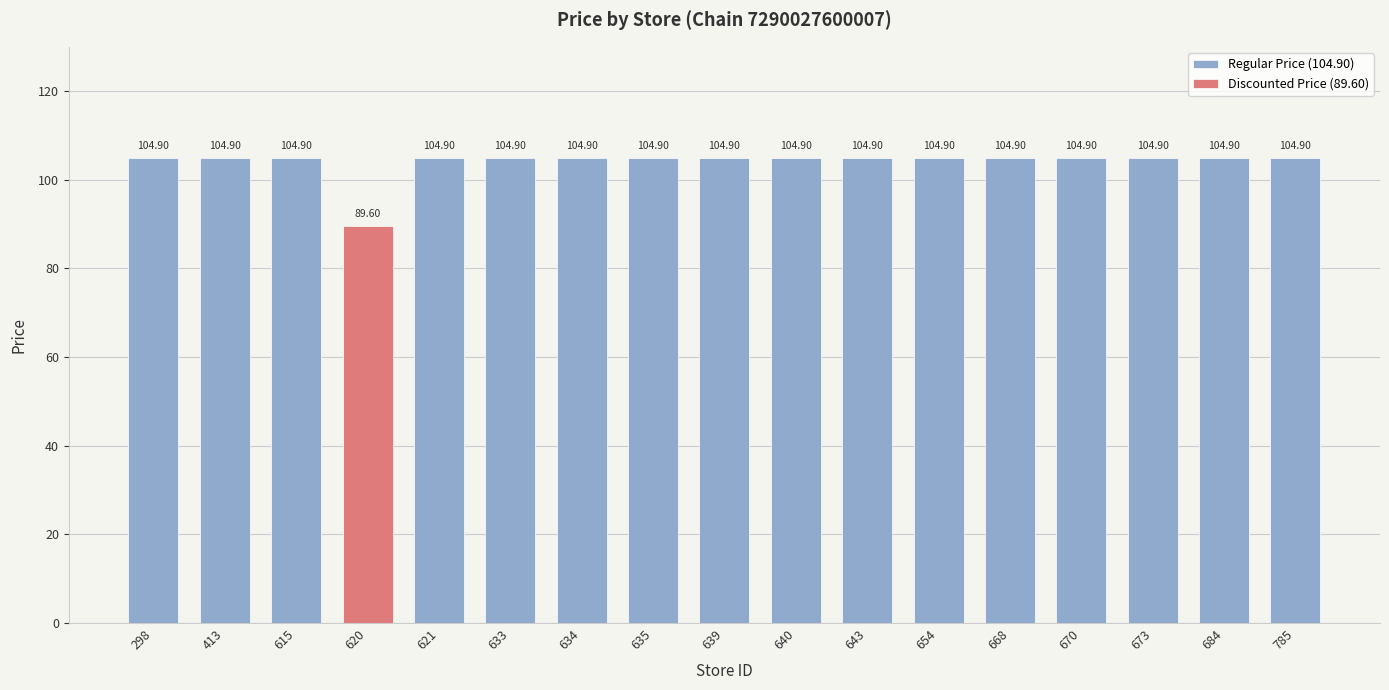

Count the number of categories in the chart.

17